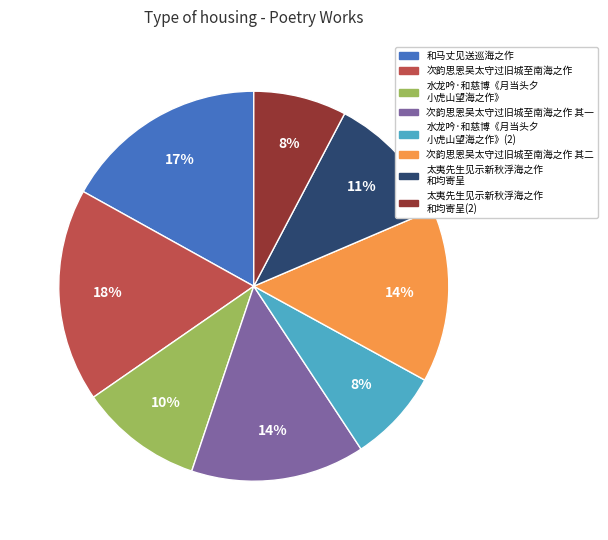

To the nearest percent, what is the difference between the largest and smallest slice percentages?

10%